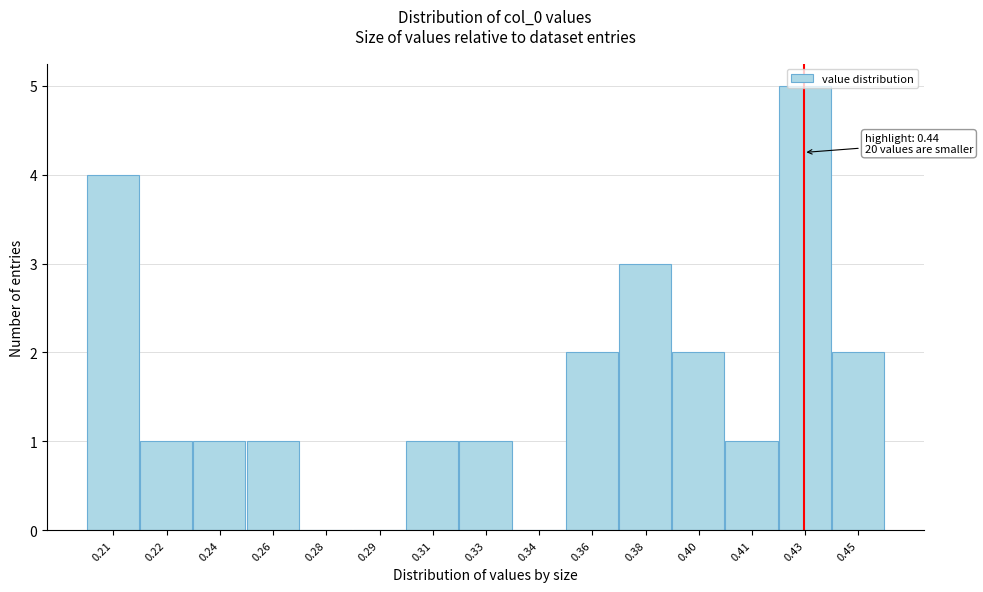

What is the change in value from 0.24 to 0.38?

+2